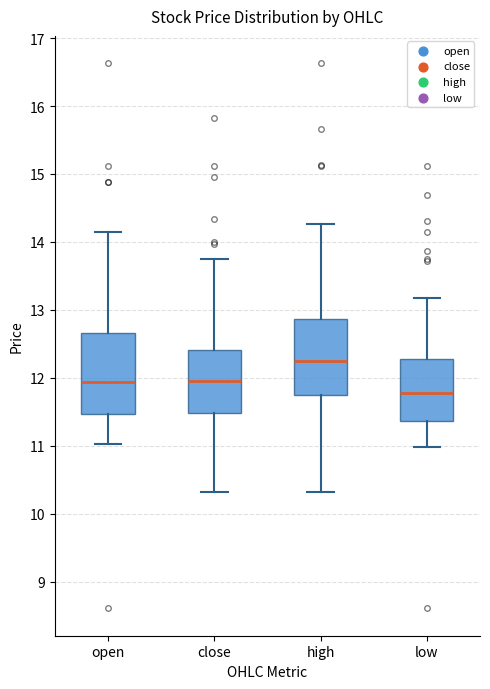

Reading left to right, read every box against the y-axis: the position of its median line, the range the box covers, and the ends of its whiskers. The values are not printed on the chart, so give them approximately, as read against the axis.

open: median 11.9, box 11.5 to 12.7, whiskers 11.0 to 14.2
close: median 12.0, box 11.5 to 12.4, whiskers 10.3 to 13.7
high: median 12.3, box 11.7 to 12.9, whiskers 10.3 to 14.3
low: median 11.8, box 11.4 to 12.3, whiskers 11.0 to 13.2